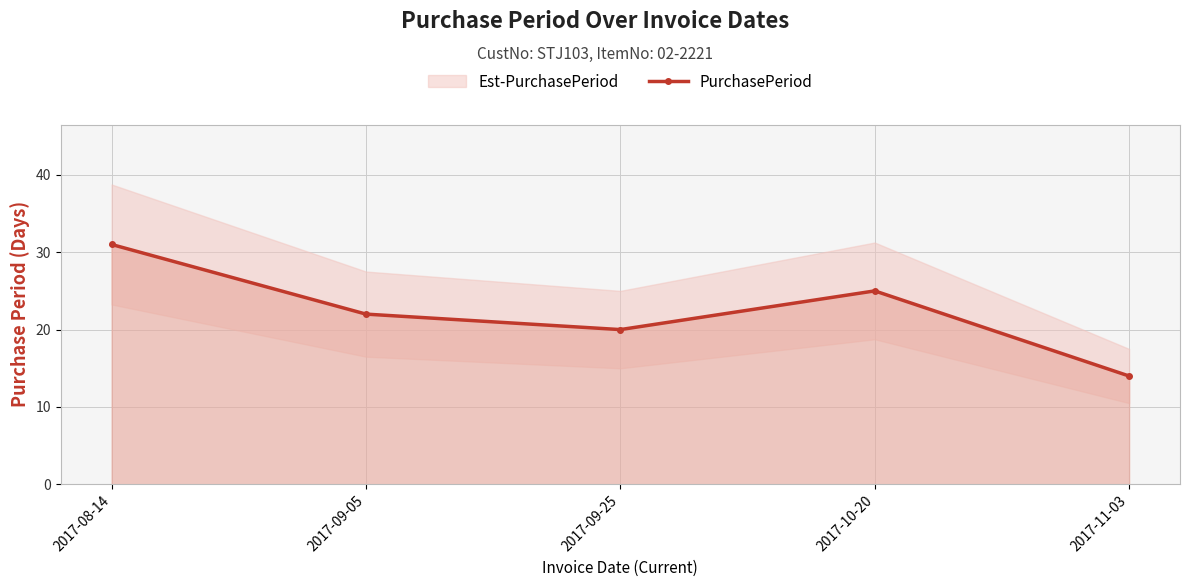

Between 2017-08-14 and 2017-09-05, which is larger?

2017-08-14